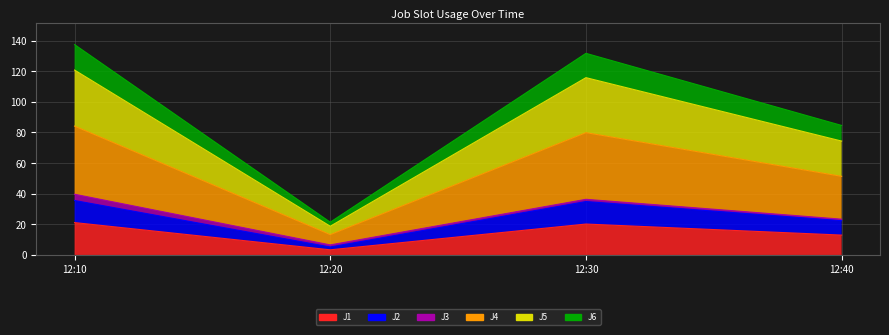

At how many categories does at least one series exceed 132?

1